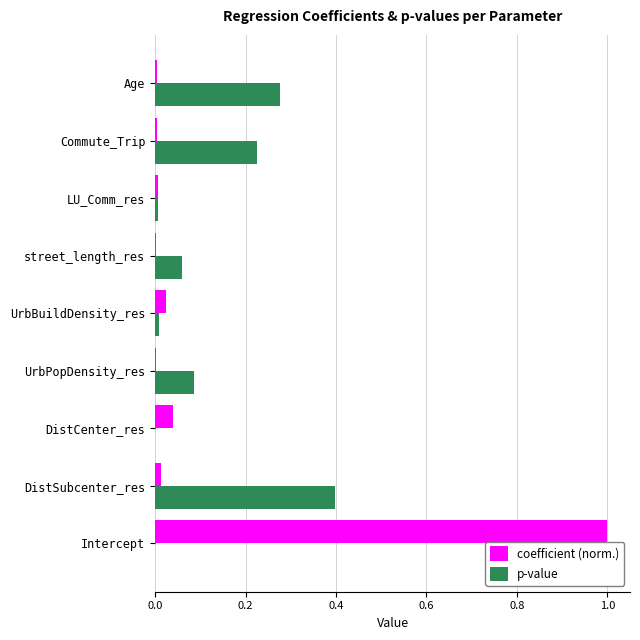

Is the value of p-value at Commute_Trip greater than the value of coefficient (norm.) at UrbBuildDensity_res?

Yes